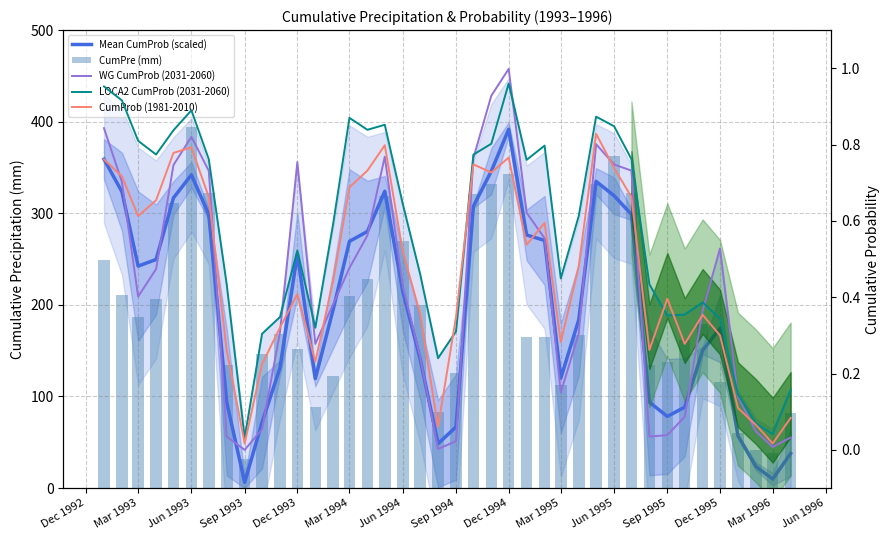

Which series has the largest total across all categories?

Mean CumProb (scaled)